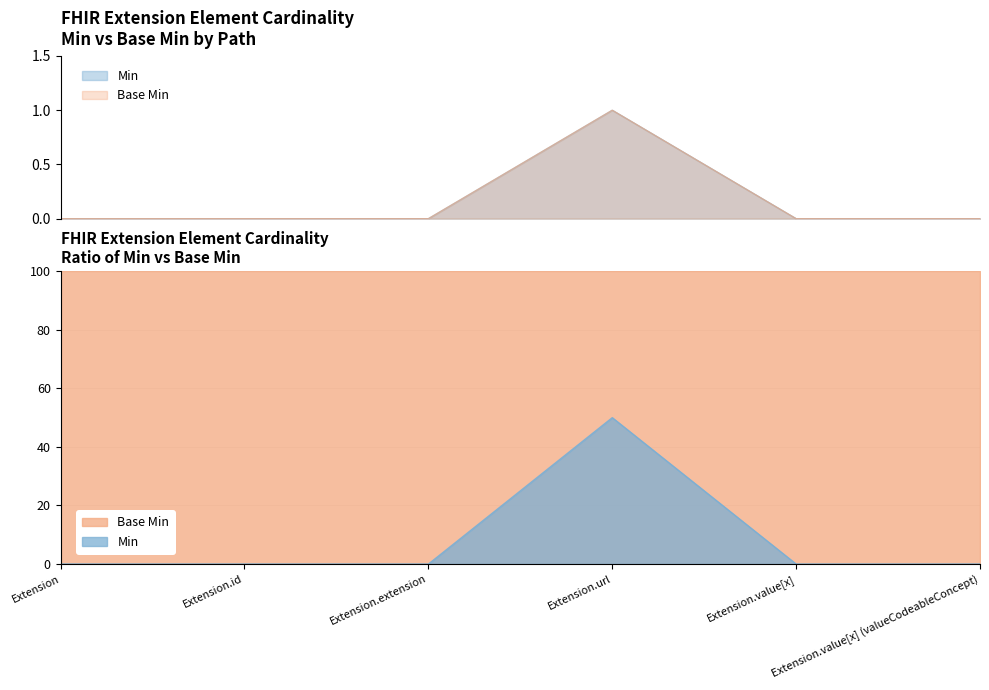

Is it true that Base Min equals 0 at Extension?

False